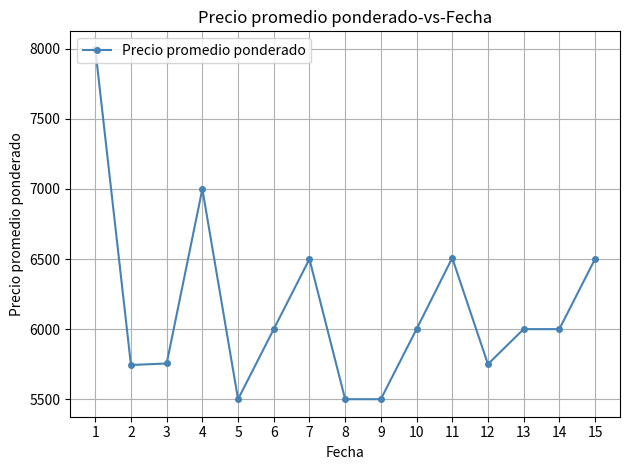

What is the difference between the values at 2 and 10?

256